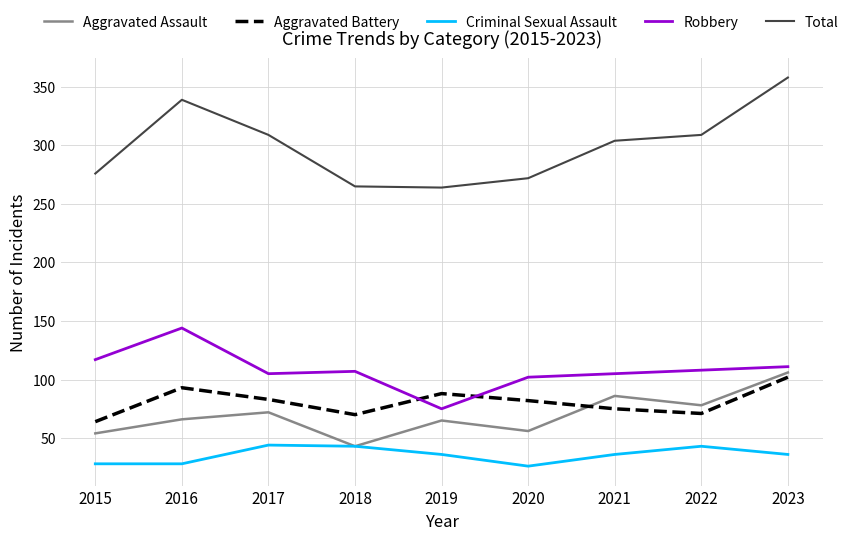

True or false: Robbery and Aggravated Assault intersect in this chart.

False